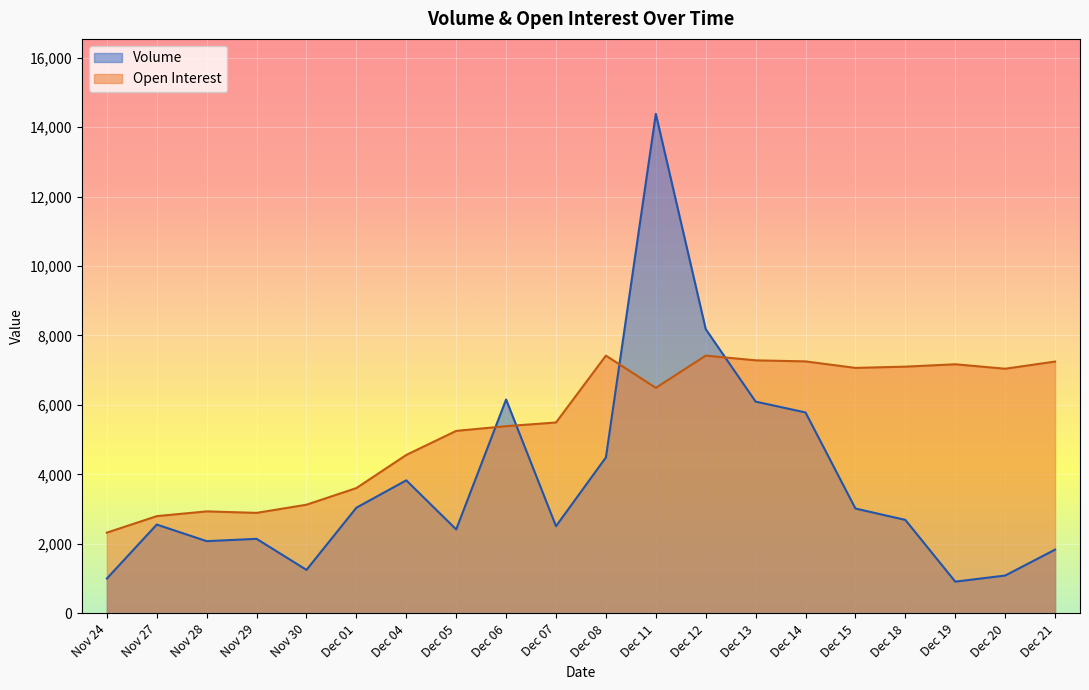

What is the difference between the maximum and minimum values in the Open Interest series?

5096